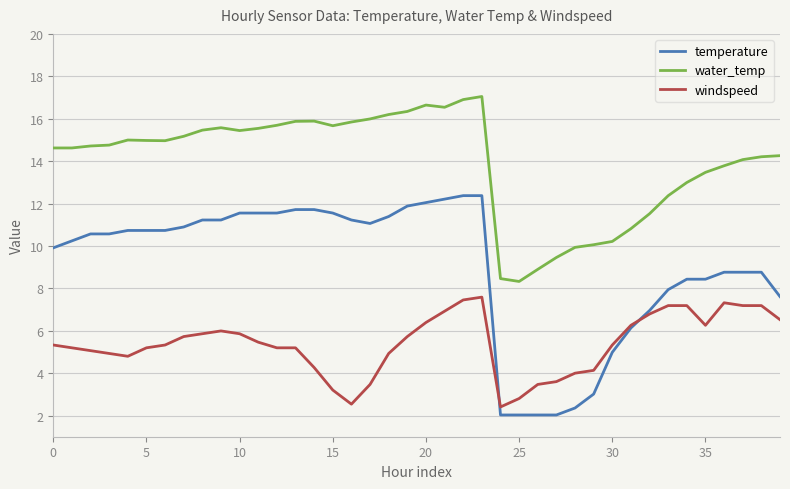

Which series has the largest total across all categories?

water_temp